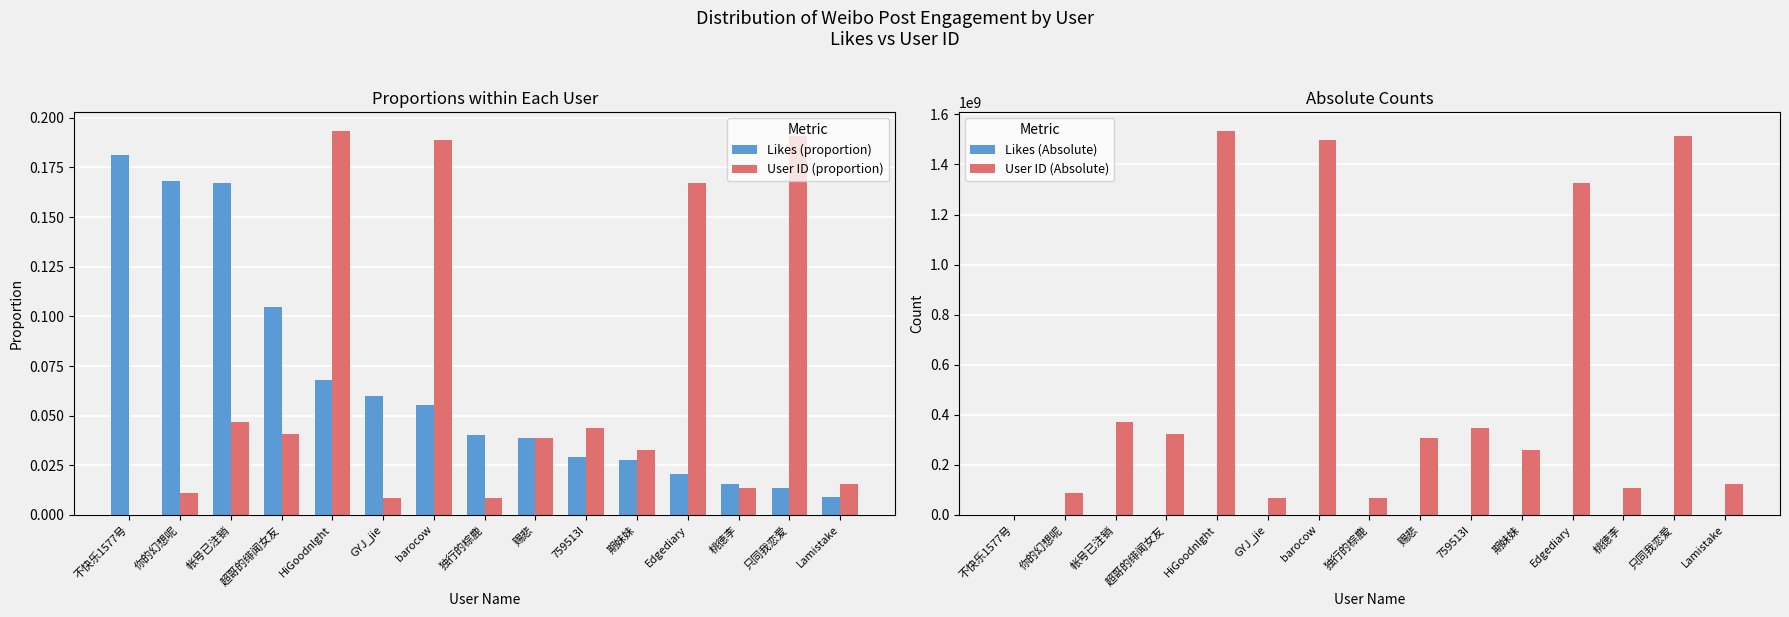

What is the label of the 13th bar from the right?

帐号已注销